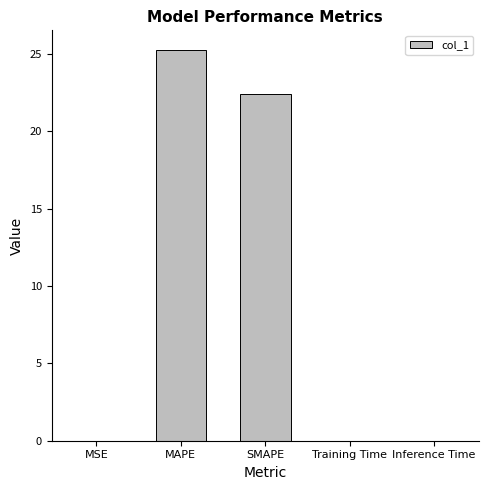

What is the sum of all values?

47.7